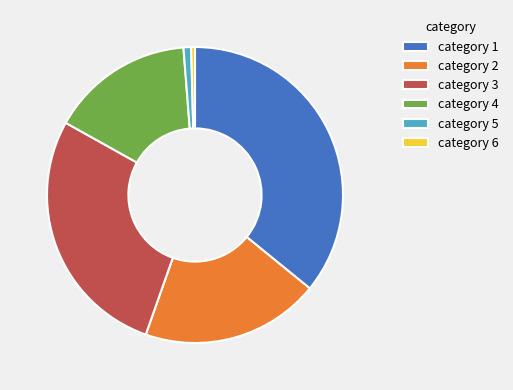

Do category 6 and category 4 together represent more than half of the pie?

No